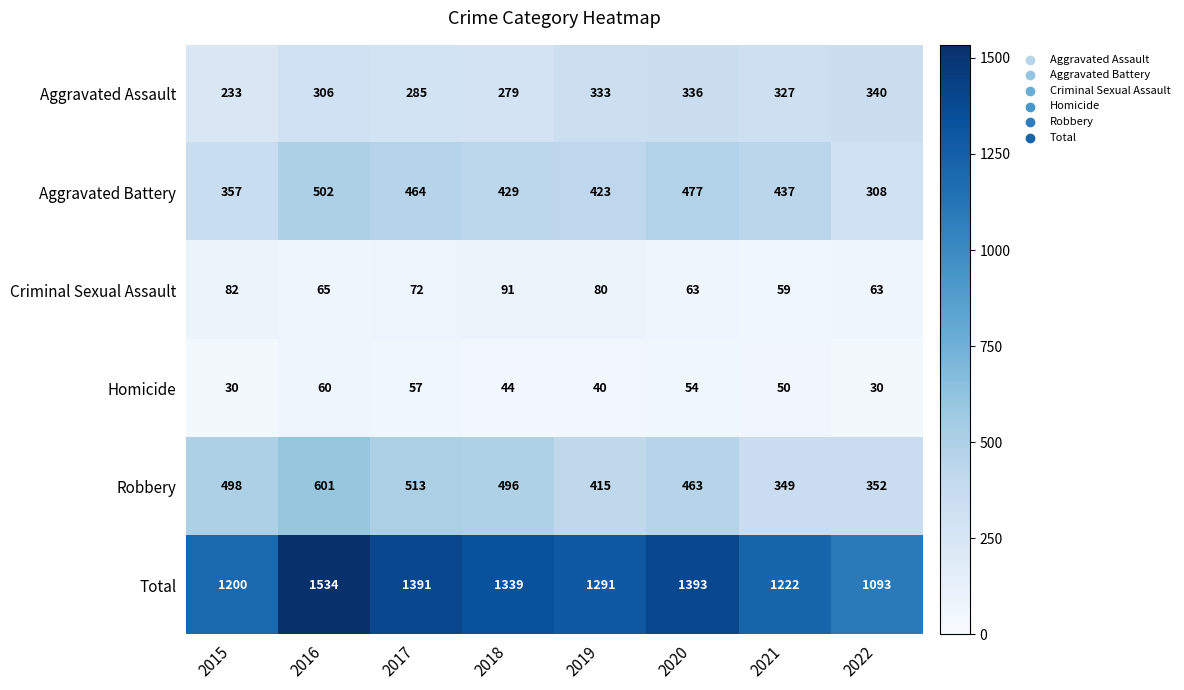

Is it true that Homicide equals 62 at 2019?

False